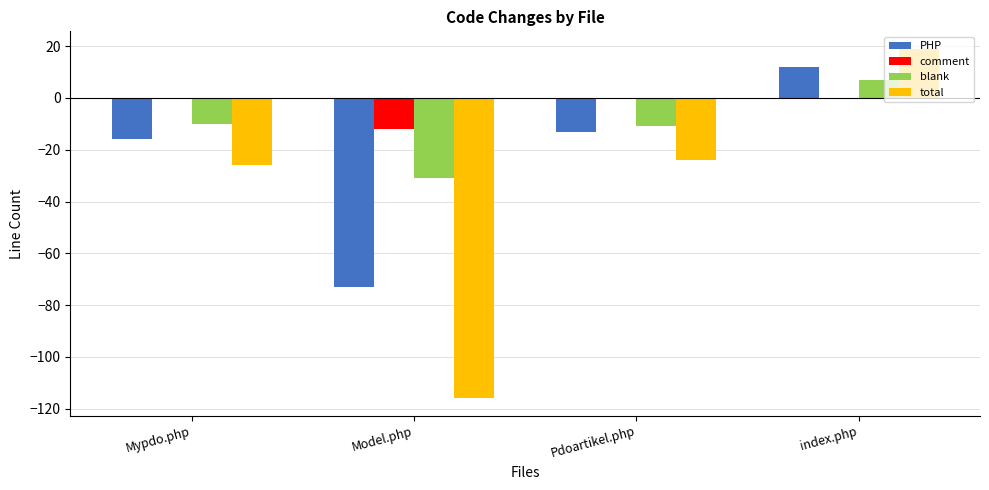

Which series has the largest range (max minus min)?

total